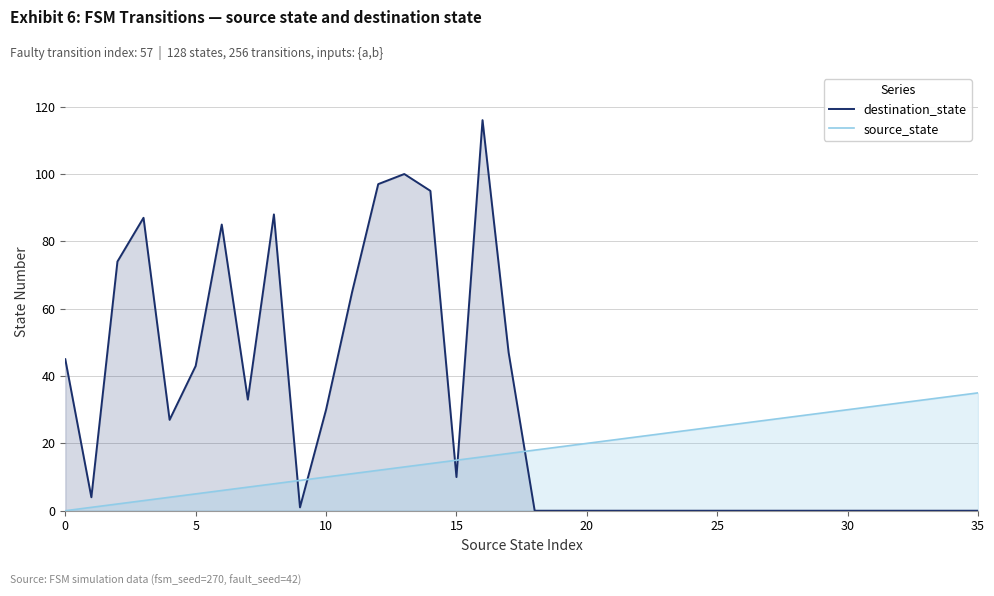

The value of source_state at 25 is 25. True or false?

True